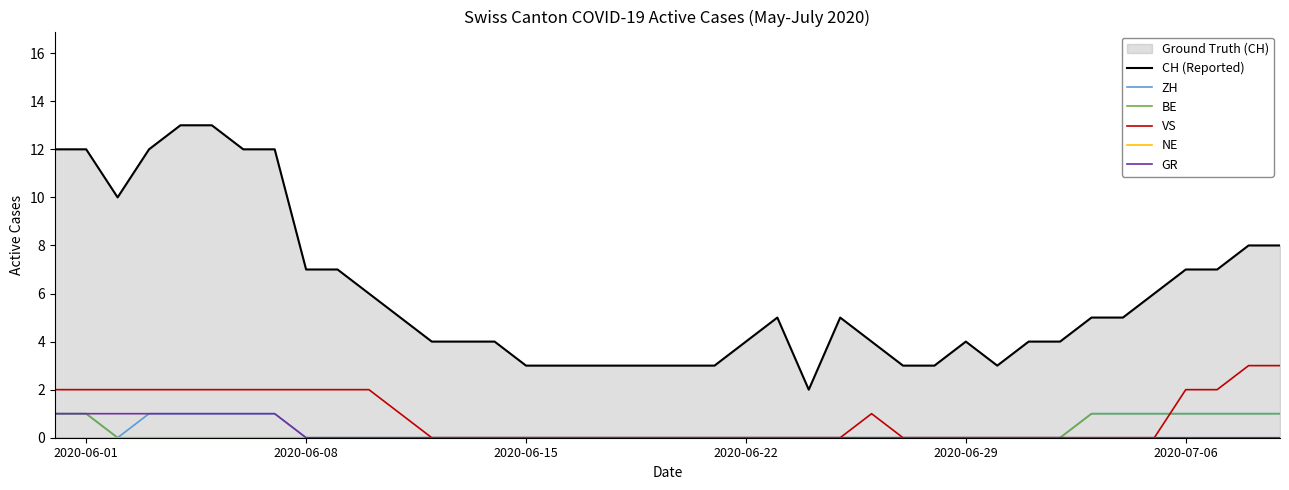

What is the sum of all BE values?

9